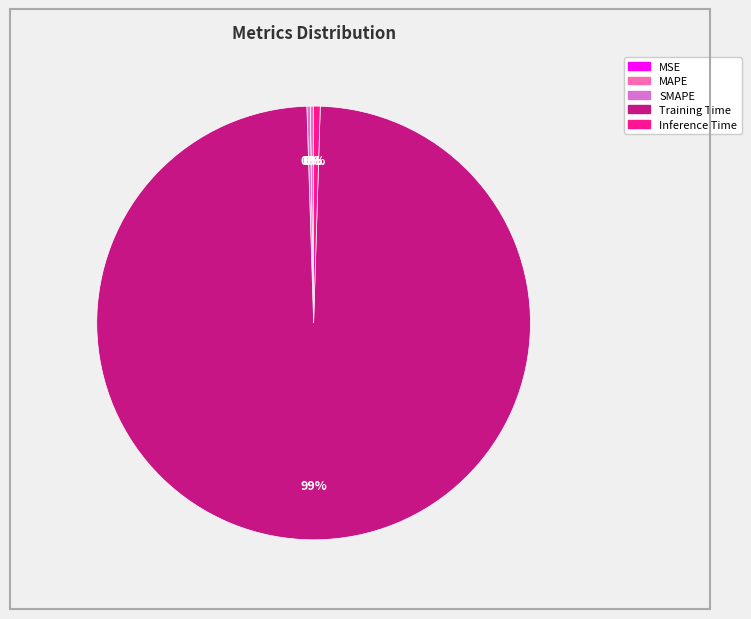

Is there any slice that represents more than half of the pie?

Yes